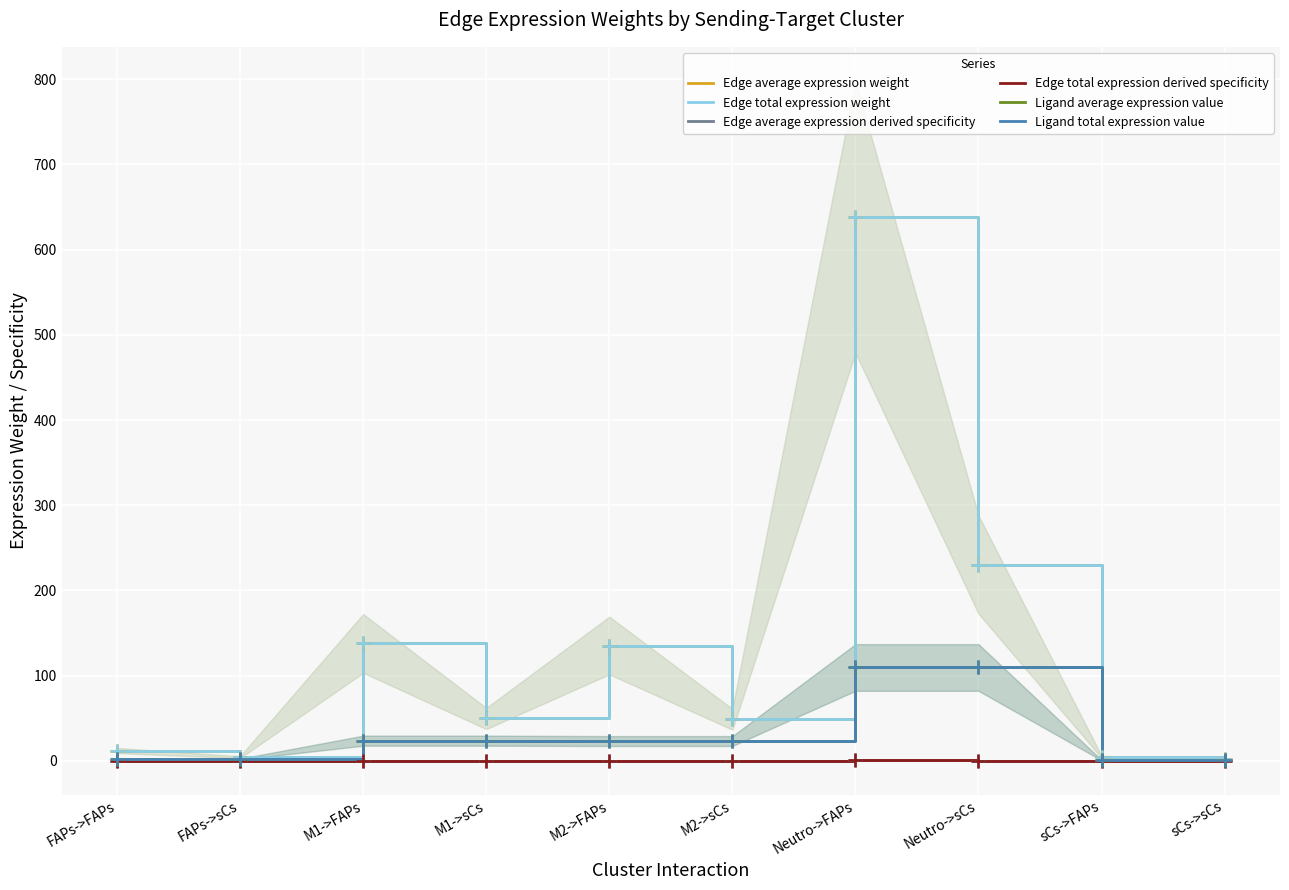

How many distinct data groups are displayed?

6